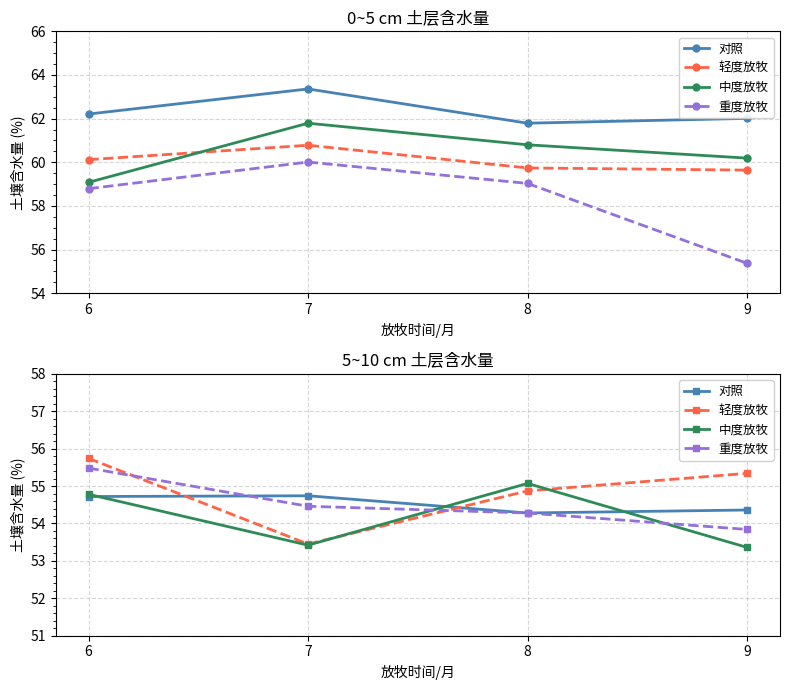

What is the value of the 对照 point at the 3rd from the left?

54.3